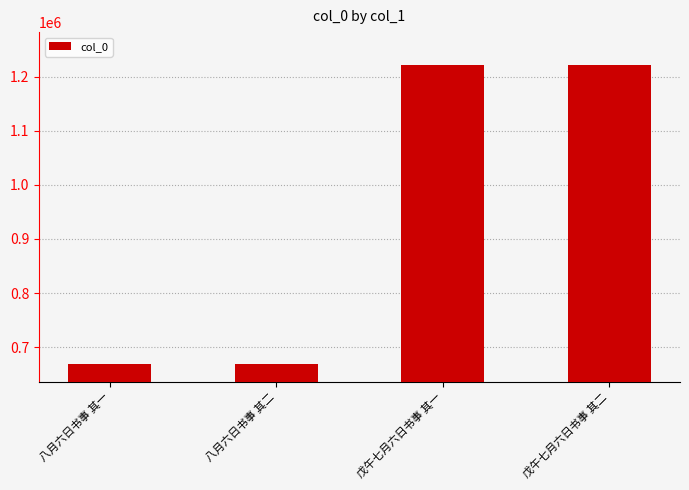

What is the label of the 2nd bar from the right?

戊午七月六日书事 其一